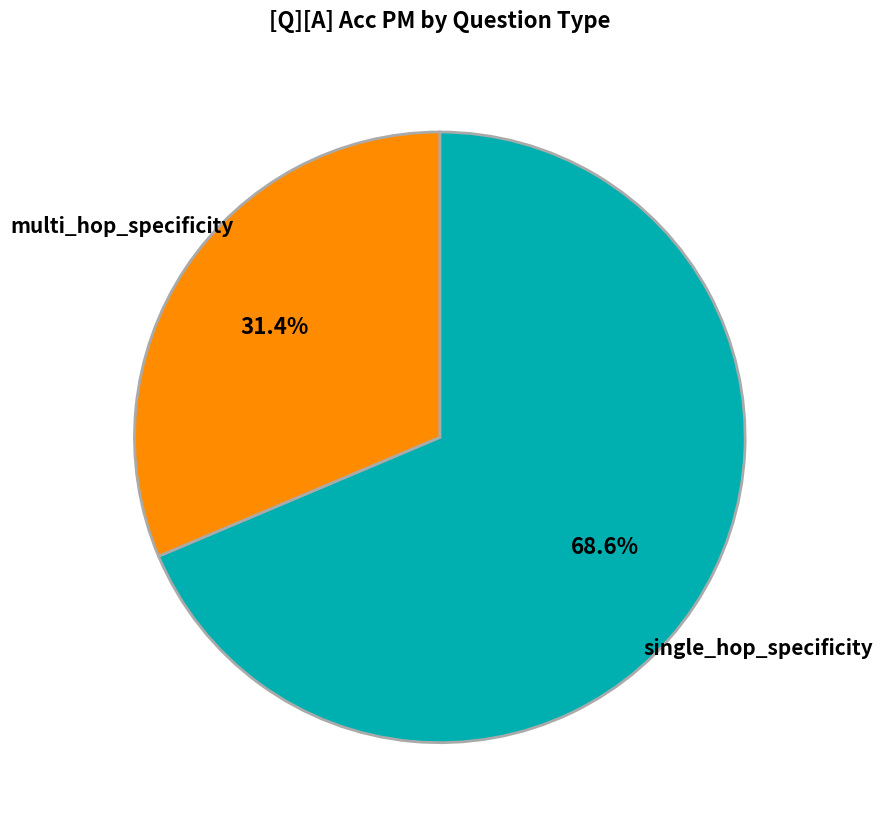

What percentage is the single_hop_specificity slice, to the nearest percent?

69%